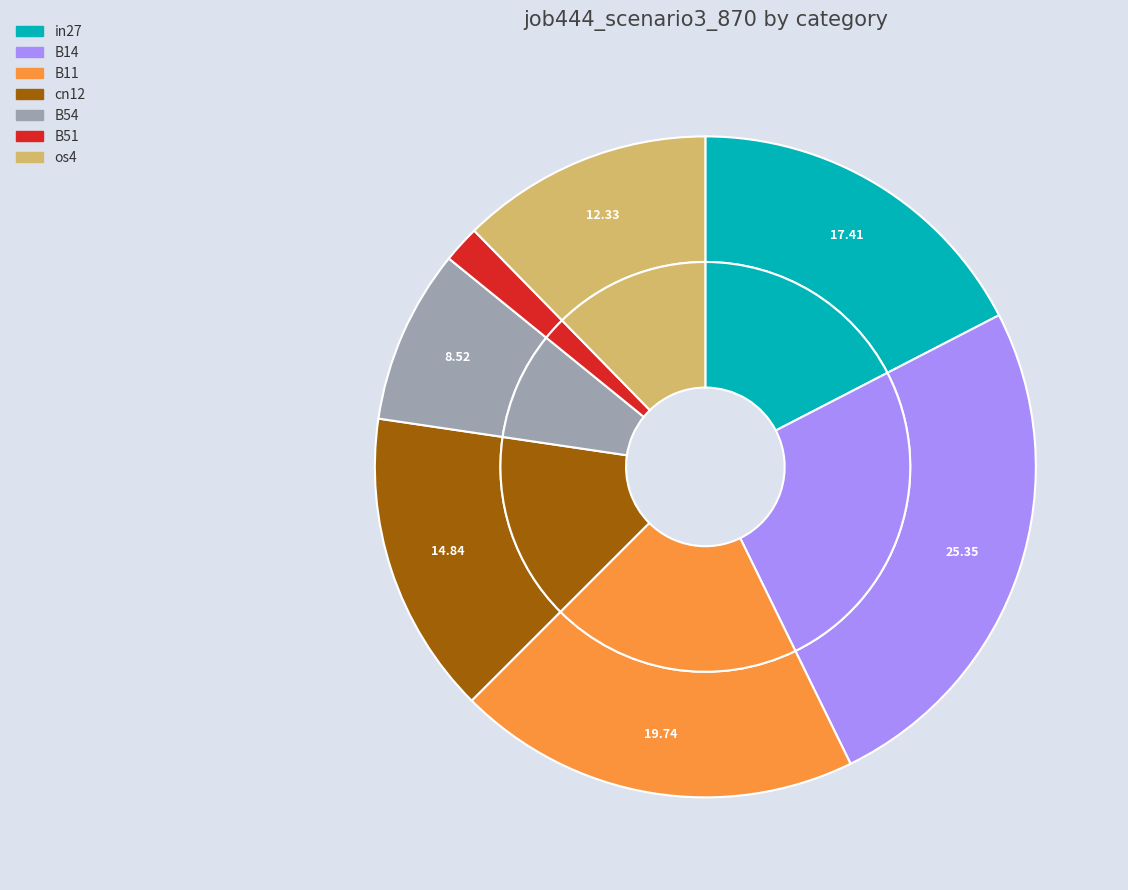

How many slices are in this pie chart?

7